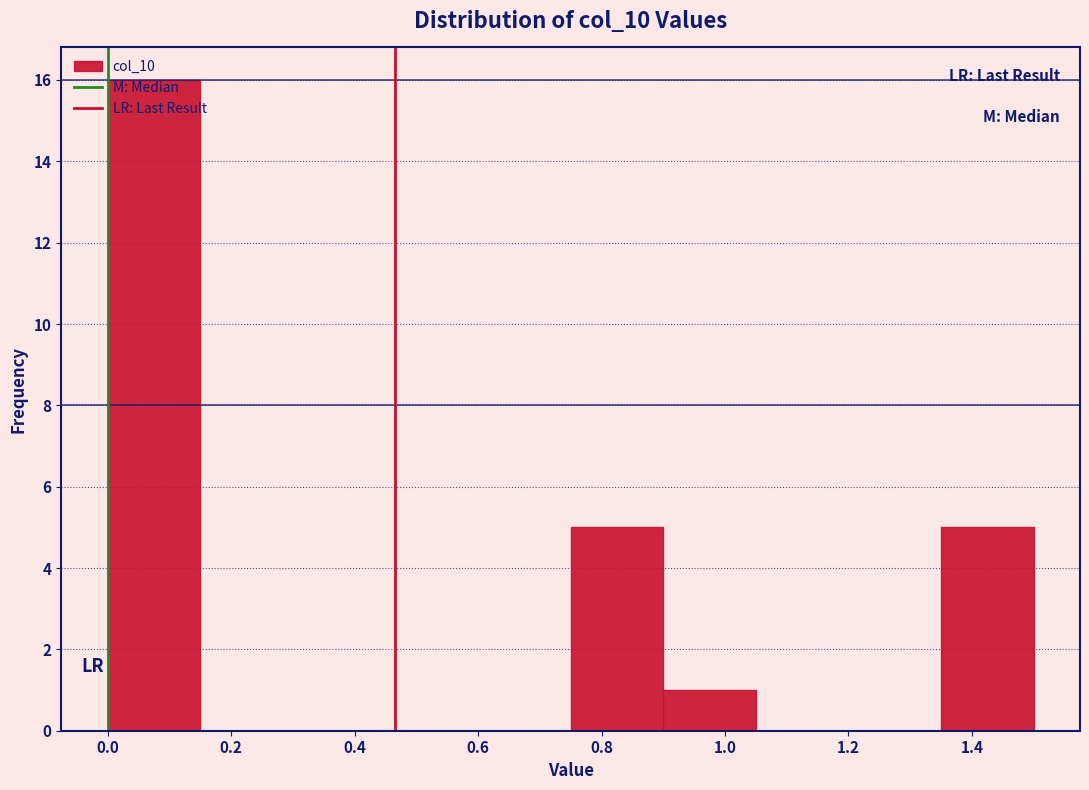

Which range on the x-axis has the tallest bar?

0.00 to 0.15